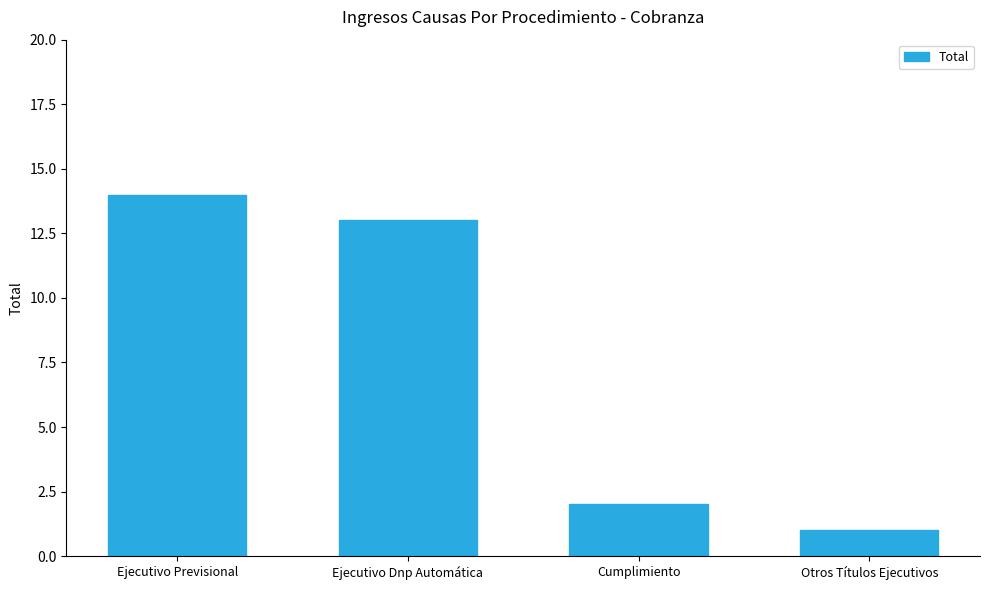

Is it true that the value at Cumplimiento is 3?

False